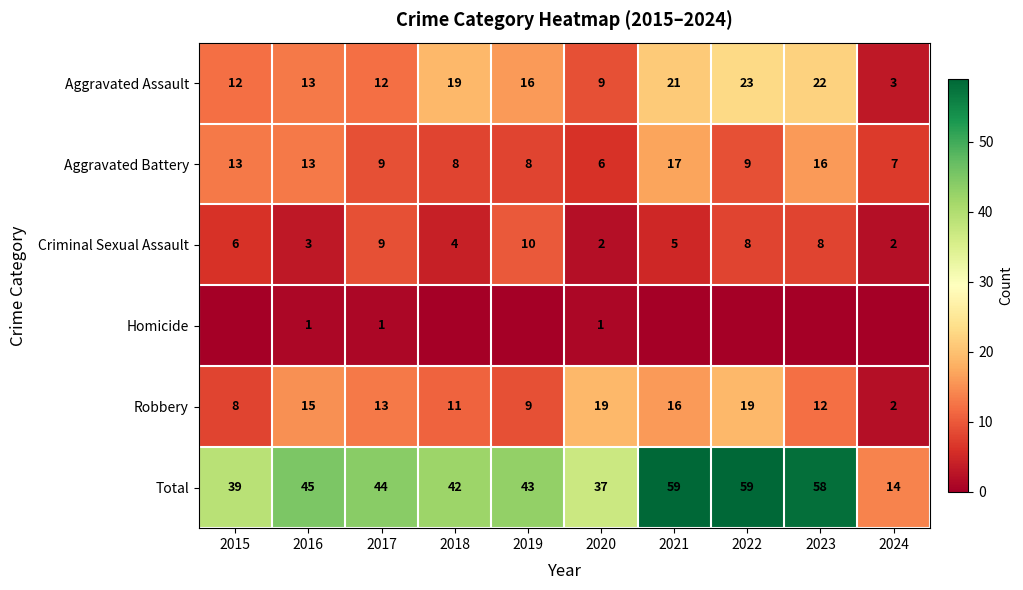

What is the lowest value of the Aggravated Assault series?

3